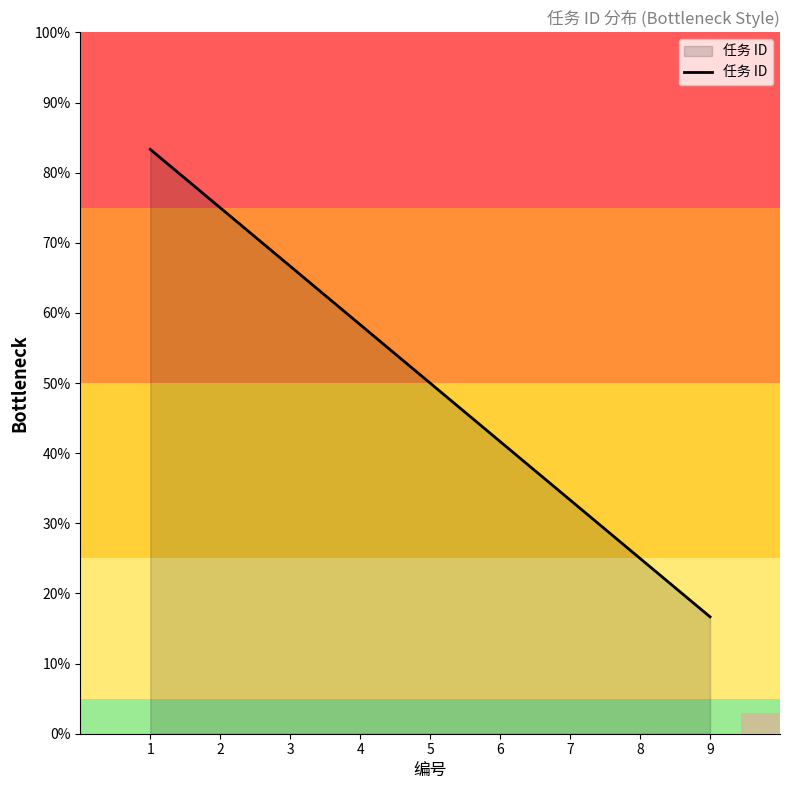

True or false: the data has more than 0 interior local peaks.

False